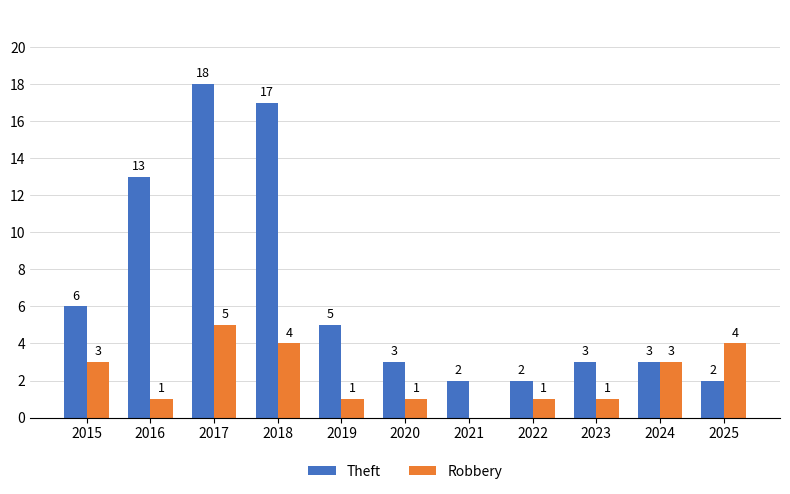

The value of Robbery at 2025 is 4. True or false?

True